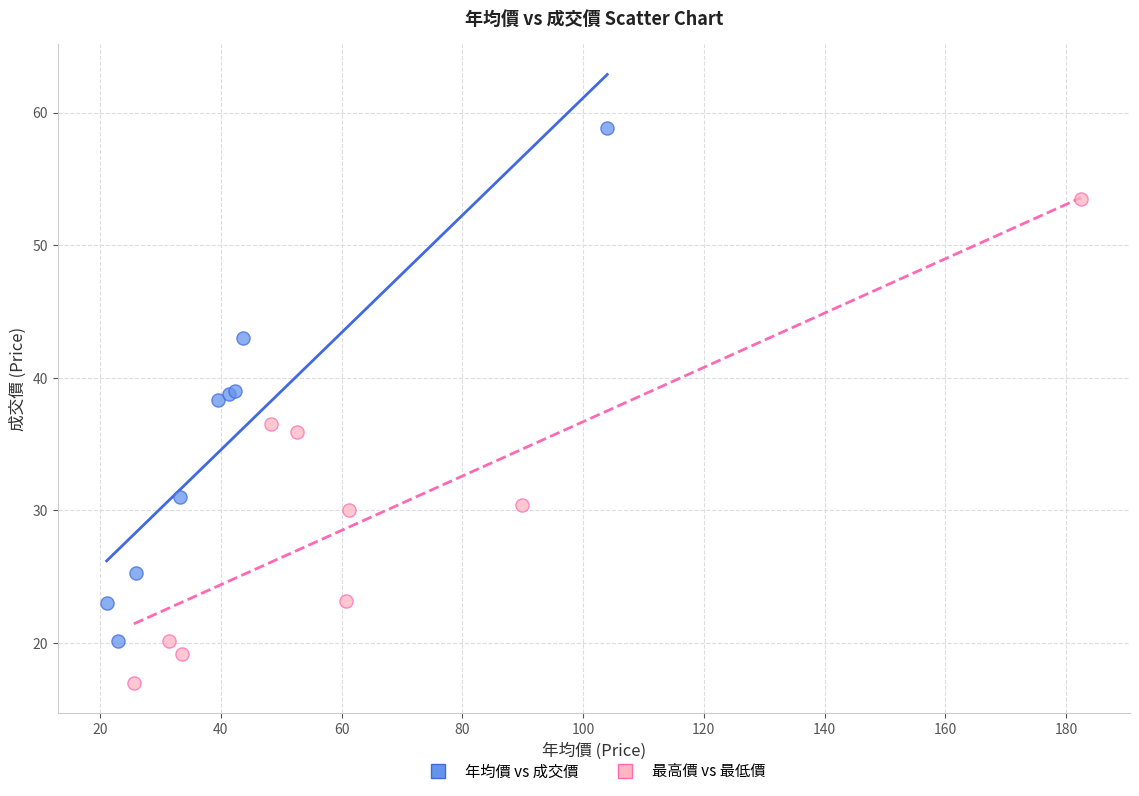

Which series reaches the maximum Y coordinate?

年均價 vs 成交價